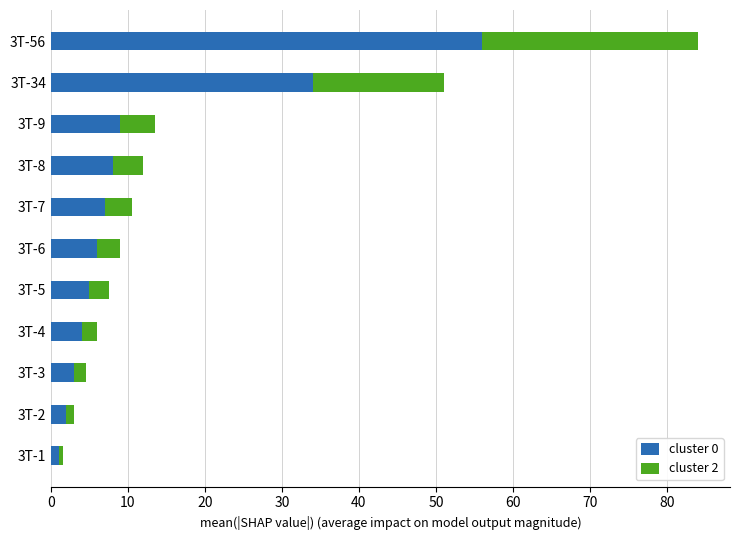

What is the average value of the cluster 0 series?

12.3